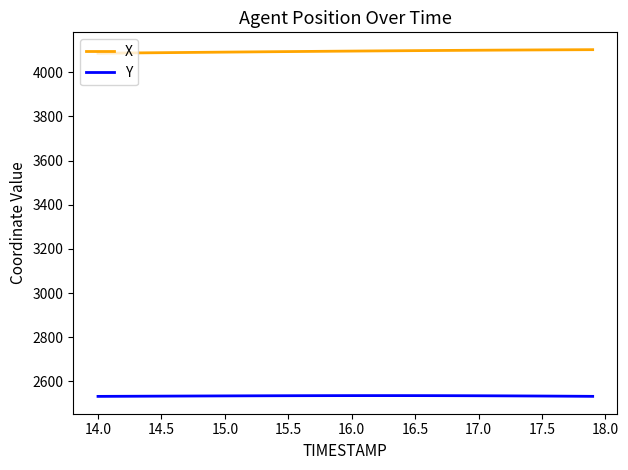

What is the greatest value displayed?

4102.6